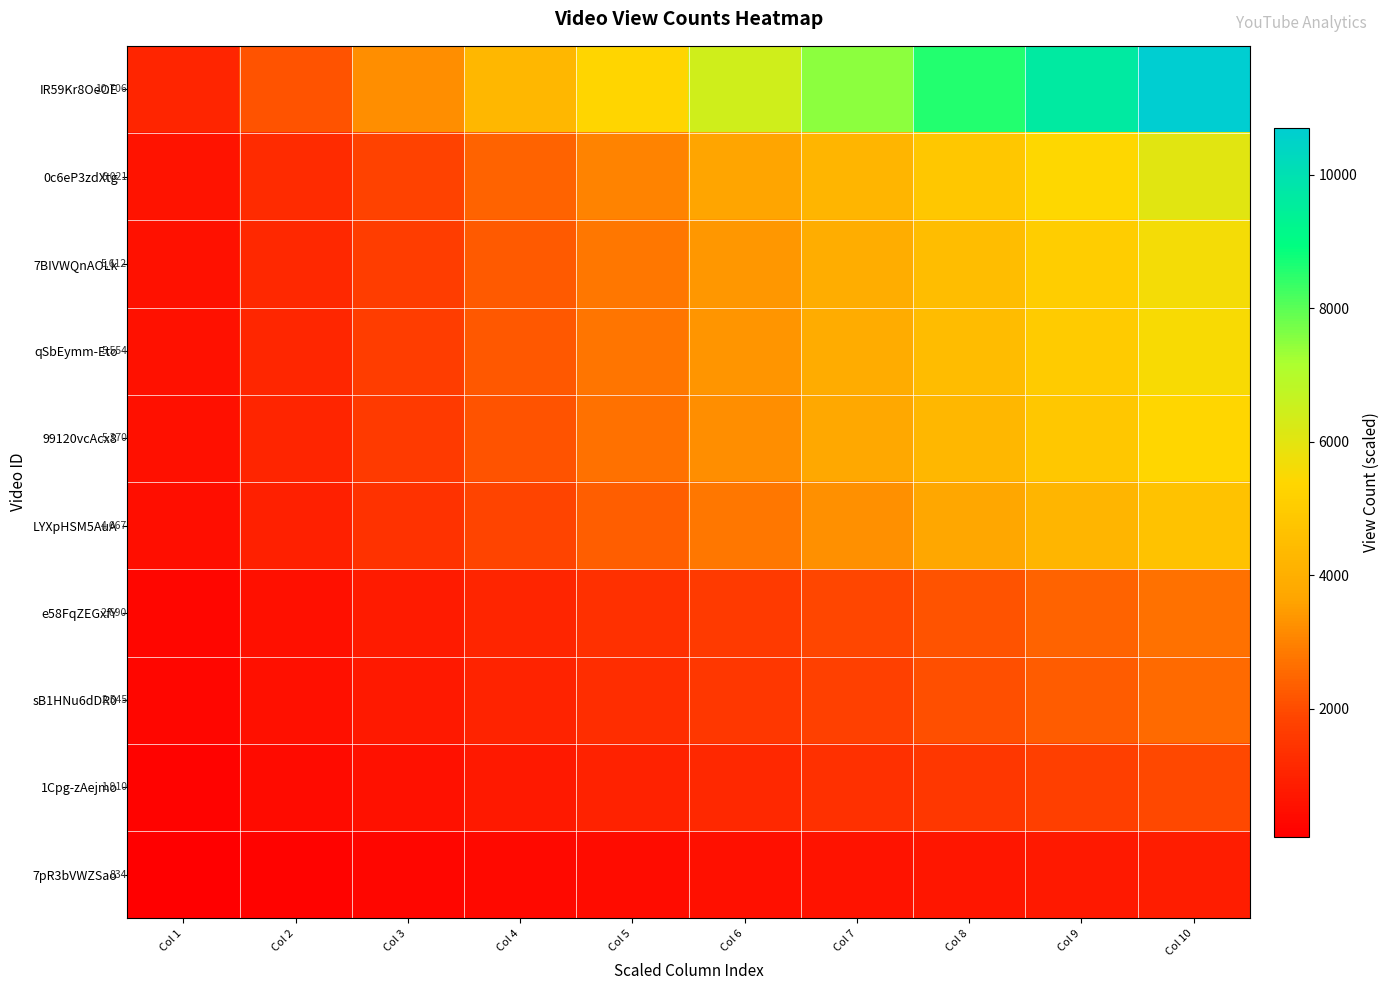

Rank the series at Col 1 from lowest to highest value.

7pR3bVWZSao, 1Cpg-zAejmo, sB1HNu6dDR0, e58FqZEGxfY, LYXpHSM5AuA, 99120vcAcx8, qSbEymm-Eto, 7BIVWQnAOLk, 0c6eP3zdXtg, IR59Kr8OeOE